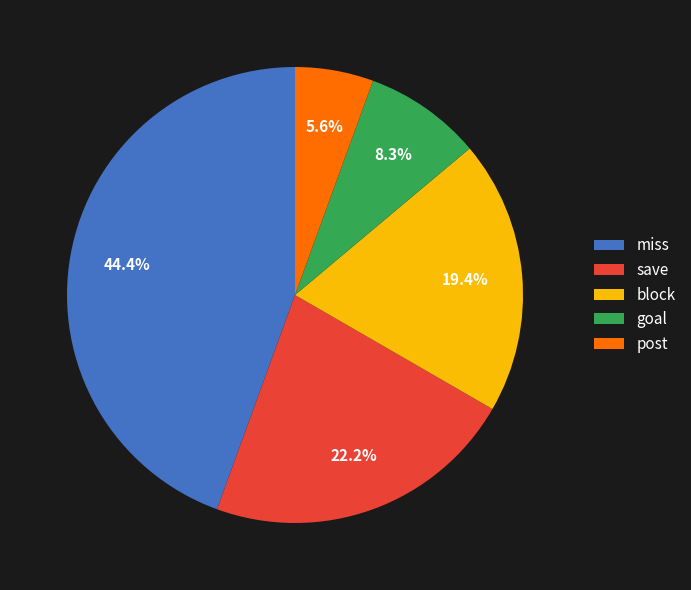

Which category has the biggest portion of the pie?

miss